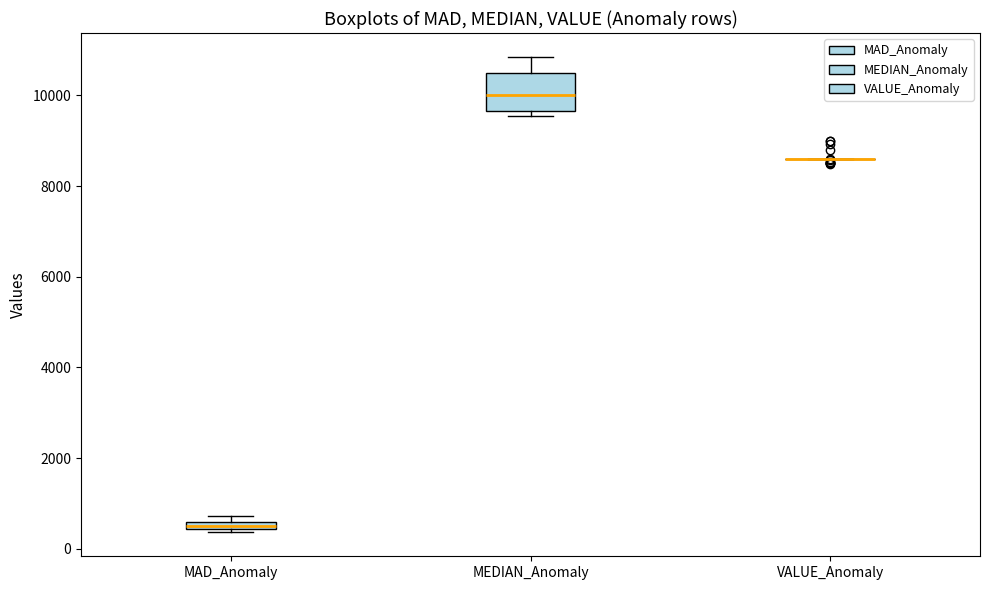

Which box is the tallest, from its lower edge to its upper edge?

MEDIAN_Anomaly